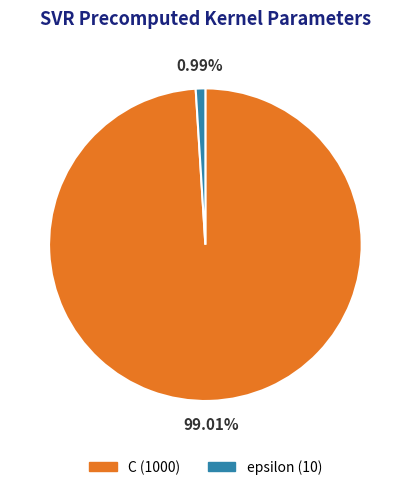

Which slice represents more than half of the pie?

C